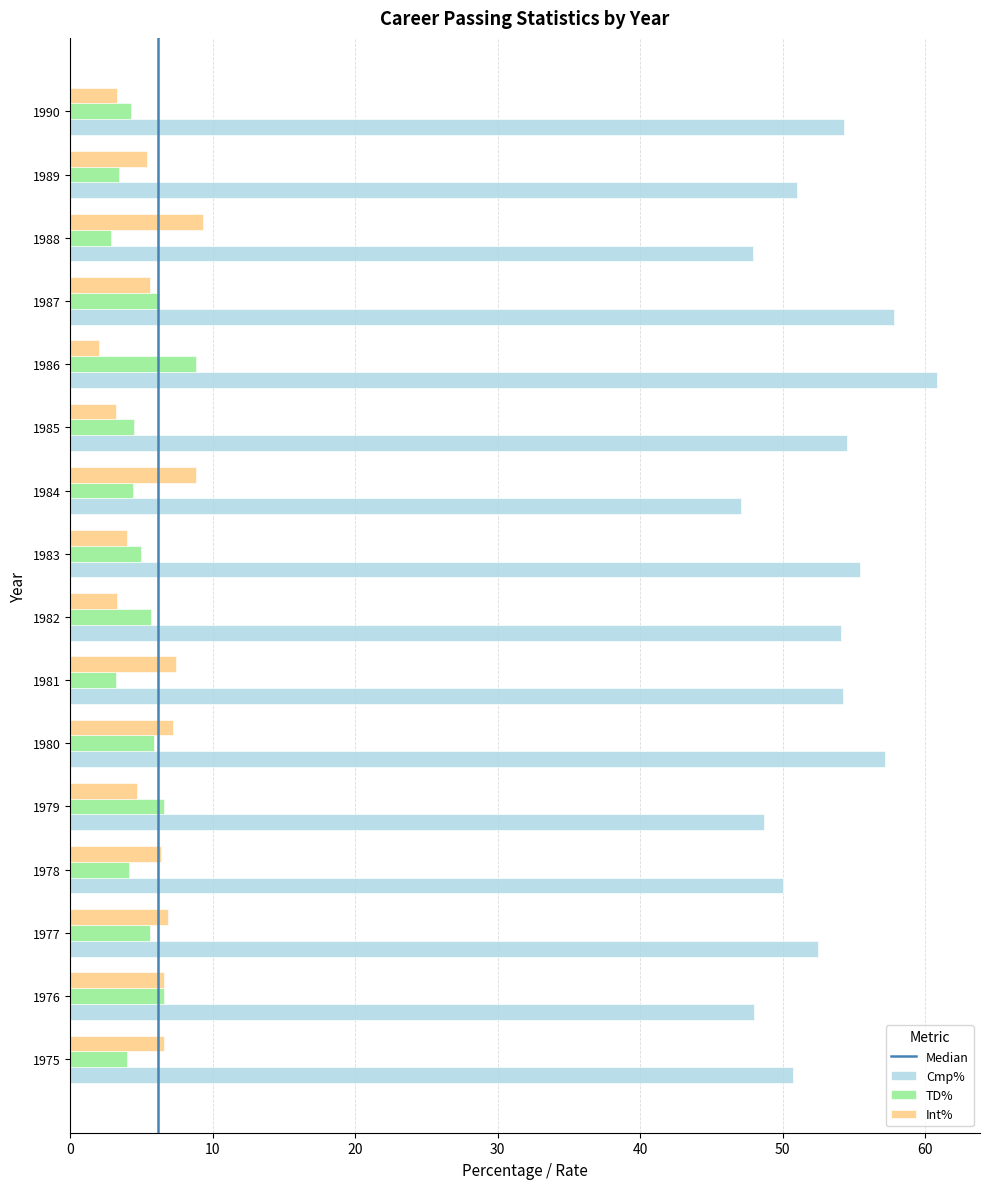

Is the value of Int% at 1986 greater than the value of TD% at 1984?

No